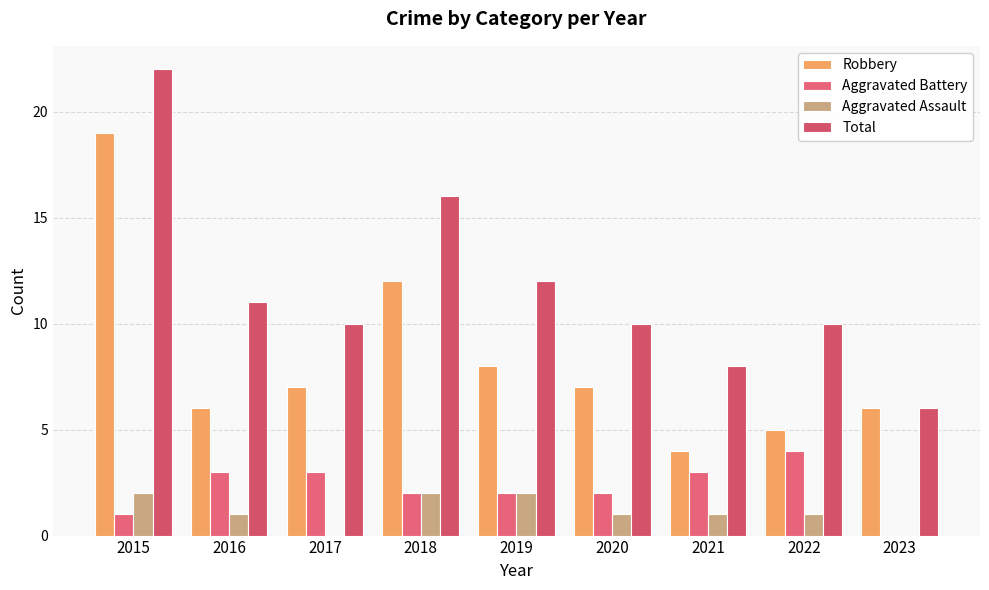

Which series changed the most between 2016 and 2023?

Total